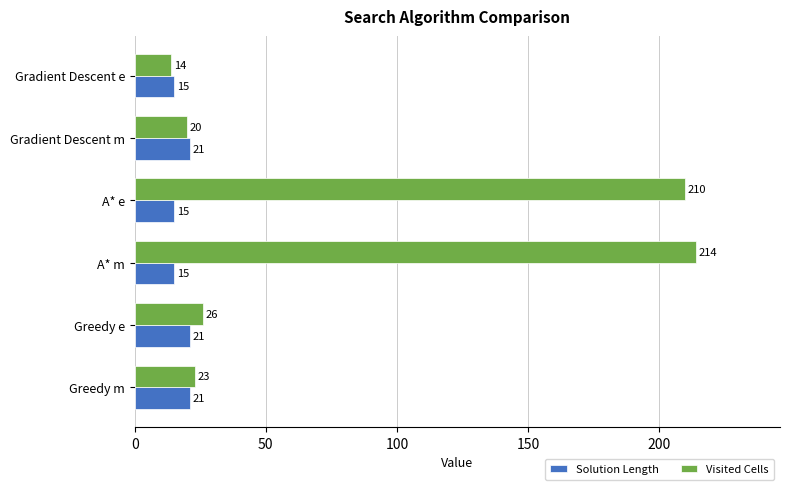

What is the approximate value of Visited Cells at Gradient Descent e?

14